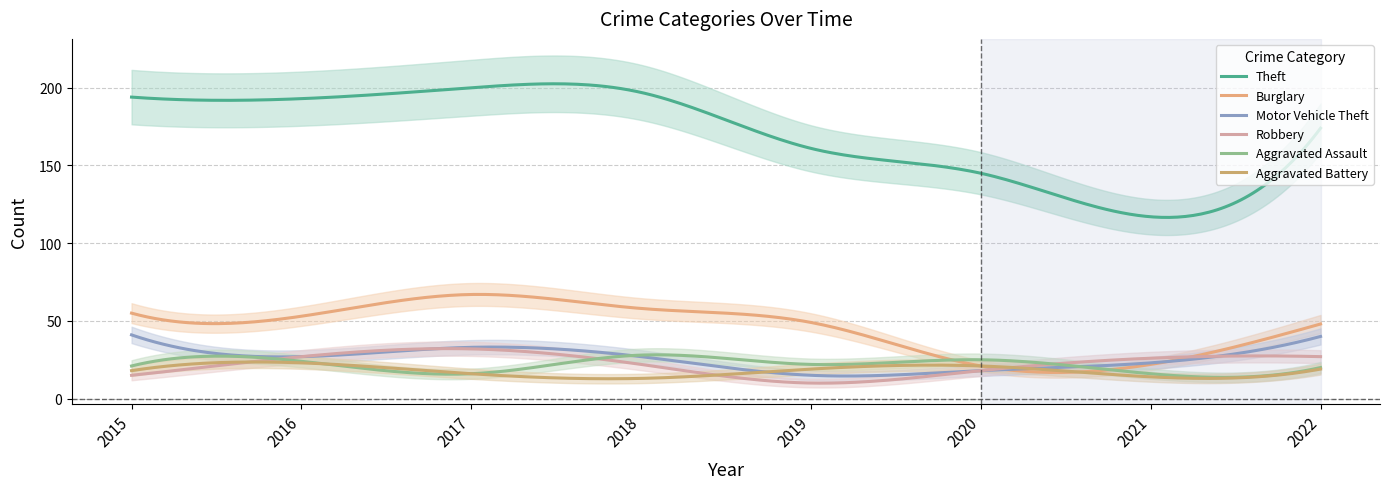

Which category has the highest value across all series?

2017